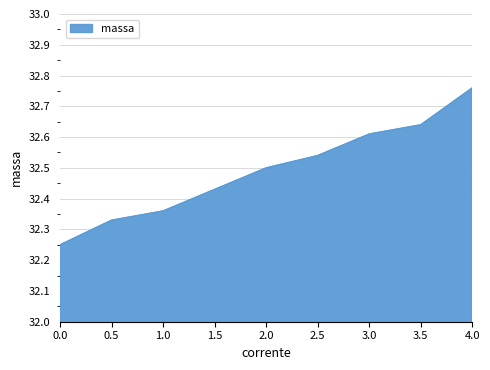

True or false: the data has more than 1 interior local peaks.

False